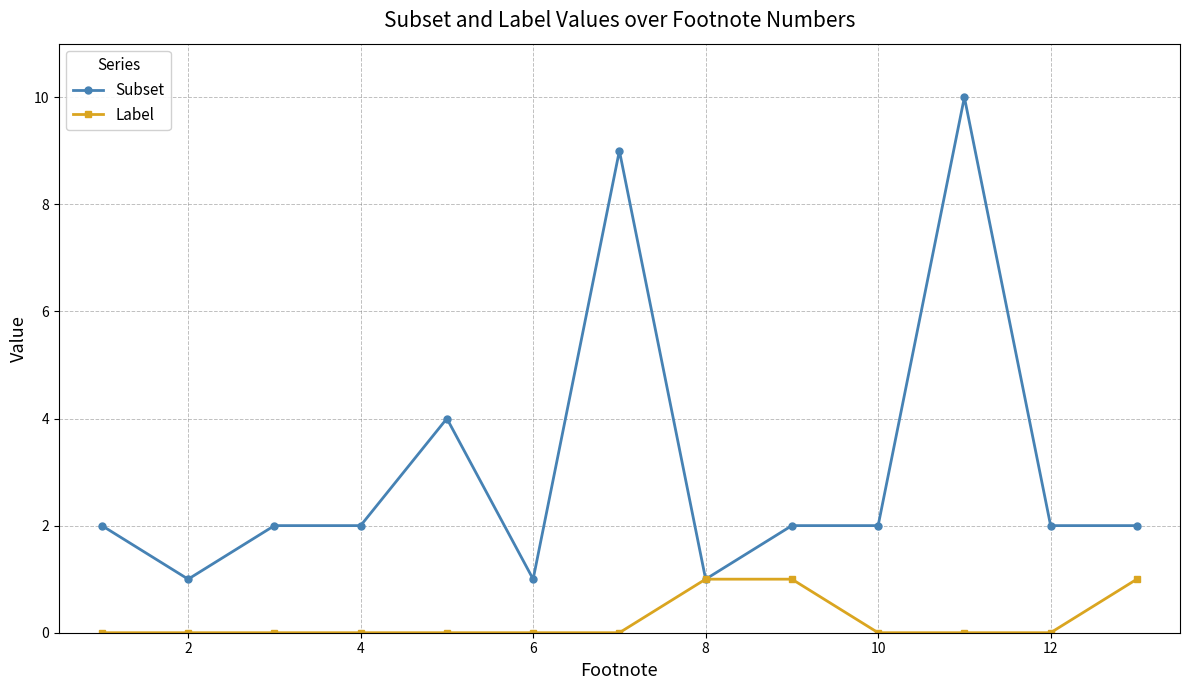

What is the difference between the maximum and minimum values in the Label series?

1